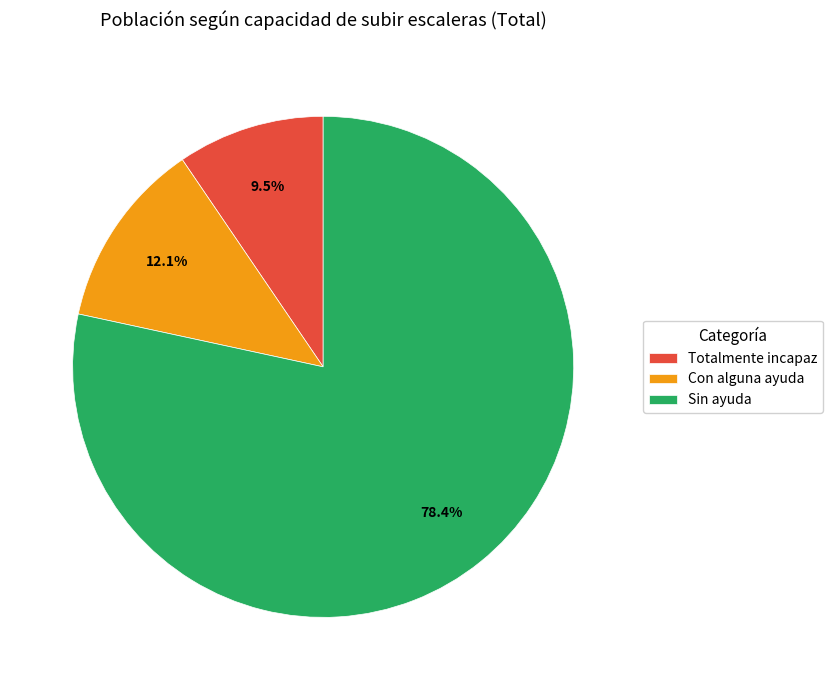

Rank the categories by value from lowest to highest.

Totalmente incapaz, Con alguna ayuda, Sin ayuda